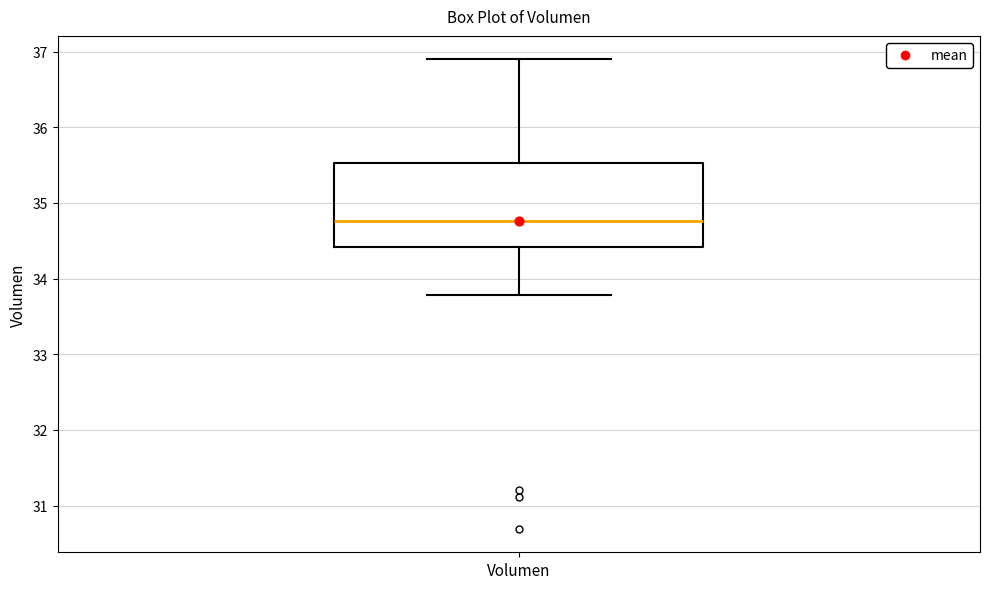

Transcribe this box plot: give where the median line is, the range the box spans, and where the two whiskers end, as read against the y-axis. The values are not printed on the chart, so give them approximately, as read against the axis.

median 34.8, box 34.4 to 35.5, whiskers 33.8 to 36.9